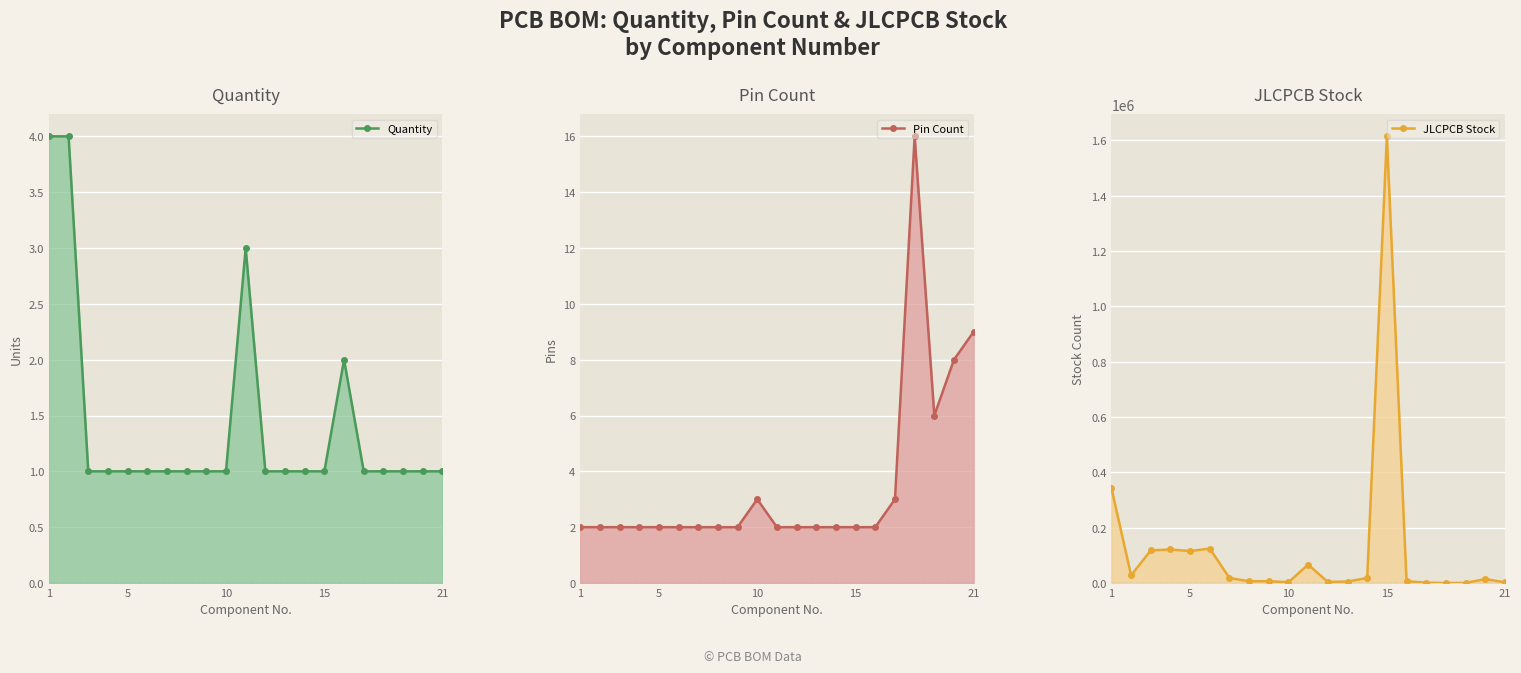

What is the highest value of the Pin Count series?

16